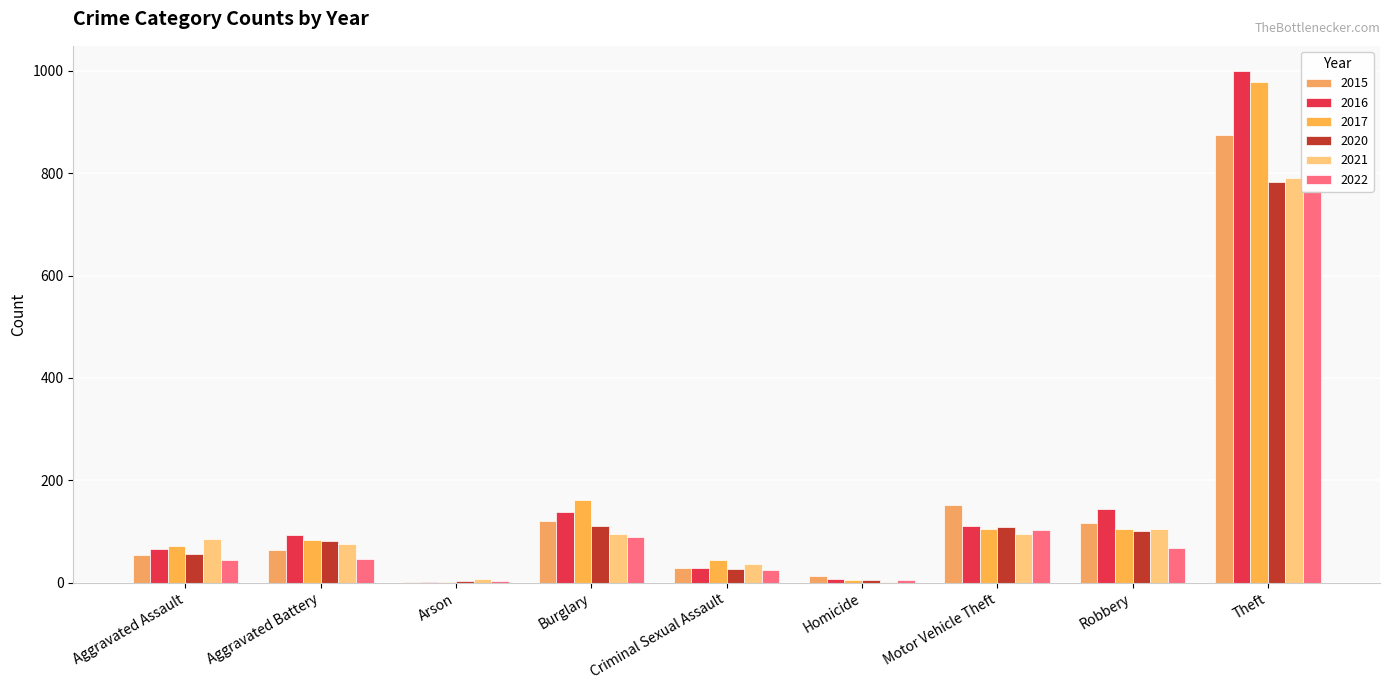

Reading left to right, transcribe all the data shown in this chart.

2015: 54	64	2	121	28	13	152	117	874
2016: 66	93	2	139	28	8	110	145	999
2017: 72	83	1	162	44	5	104	105	979
2020: 56	82	4	110	26	6	109	102	783
2021: 86	75	8	95	36	2	96	105	791
2022: 44	46	4	90	24	6	103	68	768